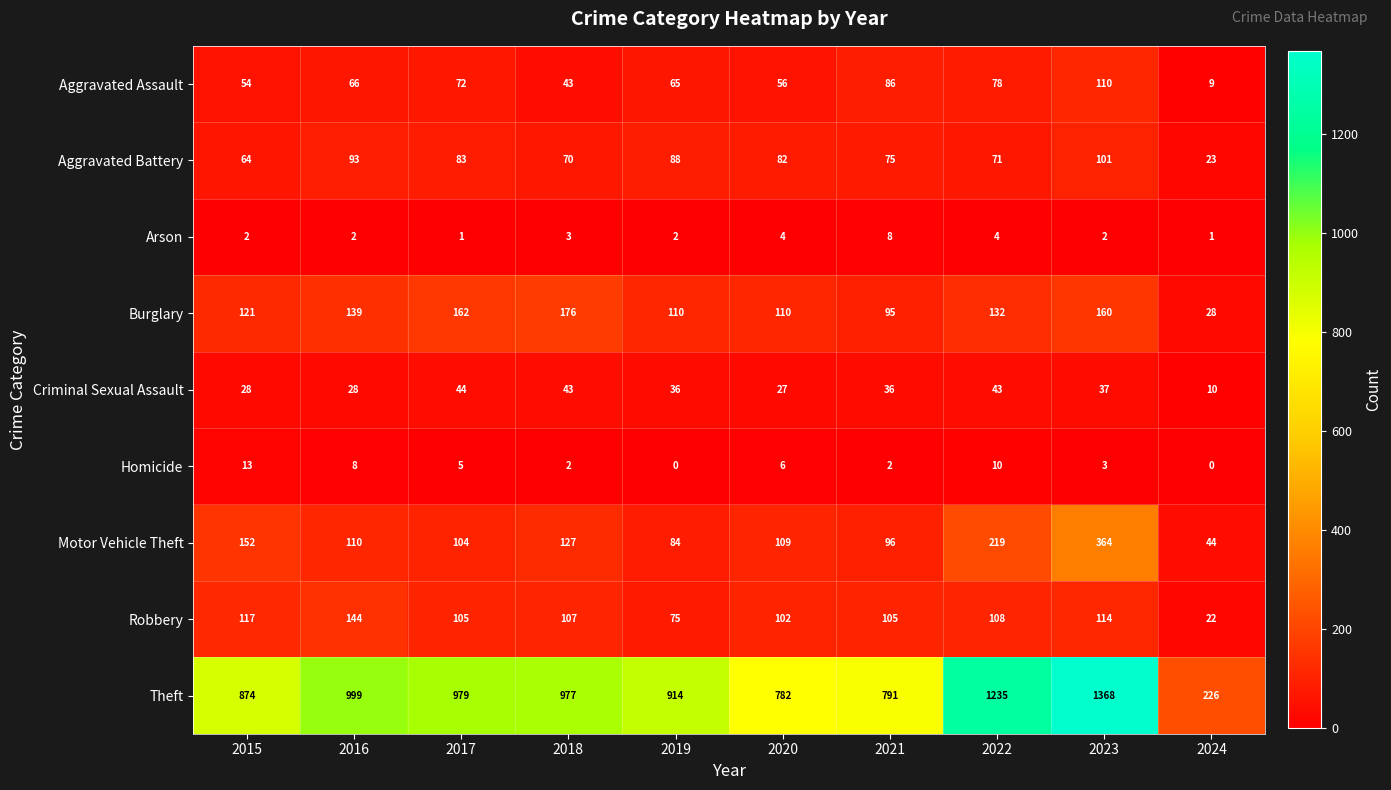

Which series has the largest range (max minus min)?

Theft